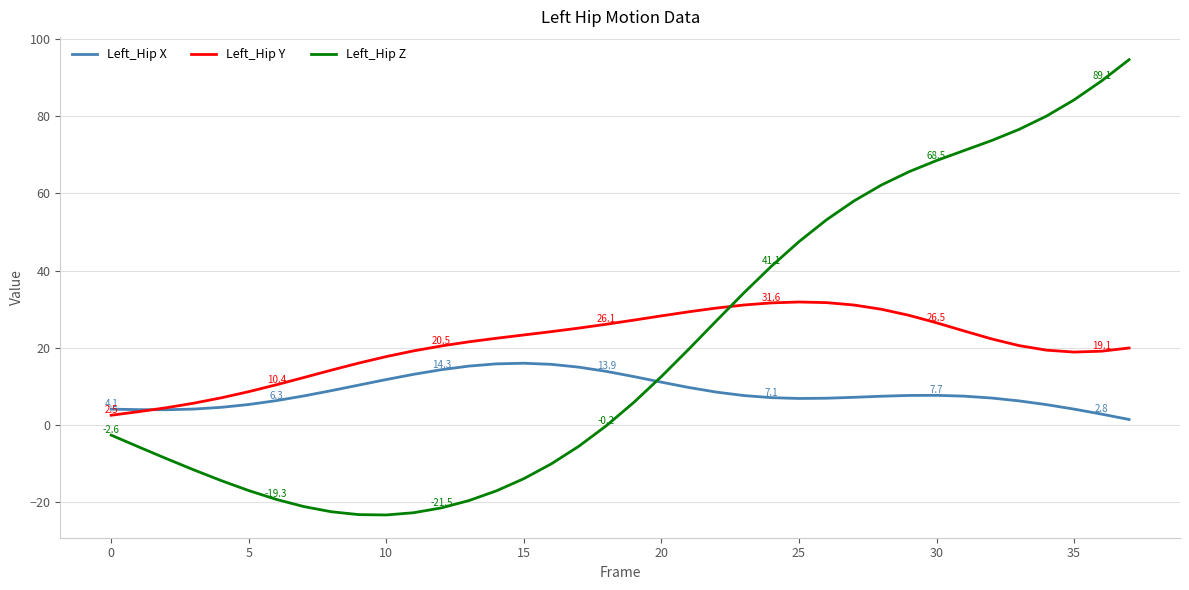

Which series has the largest range (max minus min)?

Left_Hip Z